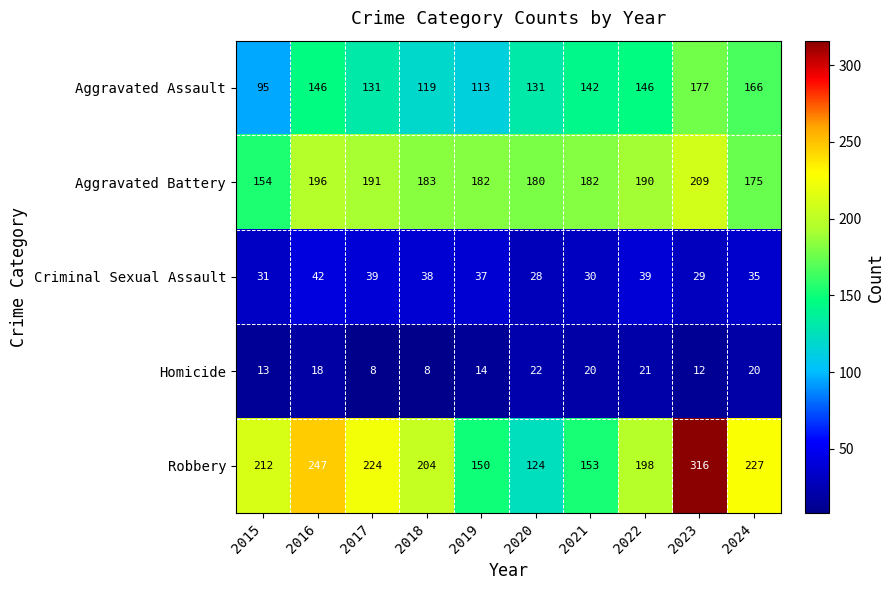

What is the greatest value displayed?

316